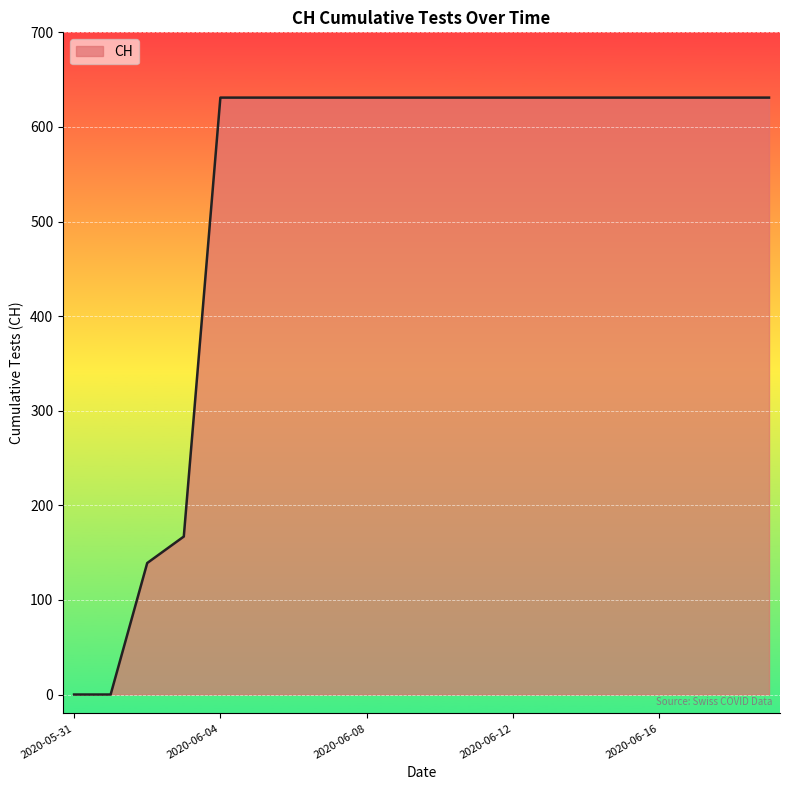

How many lines are shown in the chart?

1